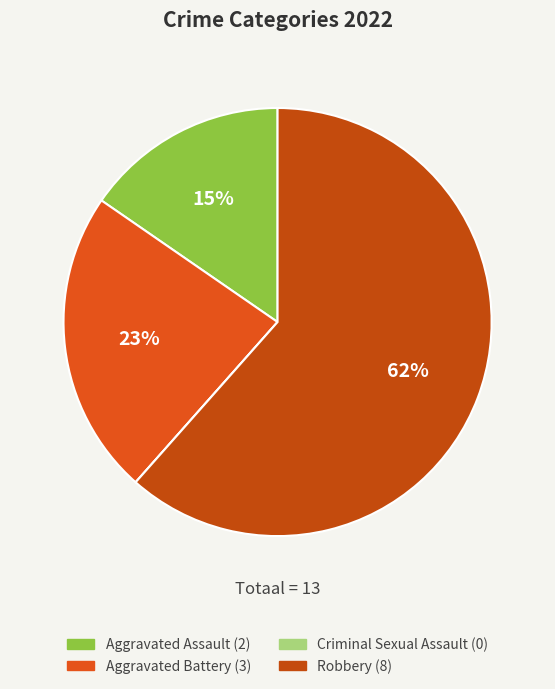

The Criminal Sexual Assault slice represents 0% of the pie. True or false?

True